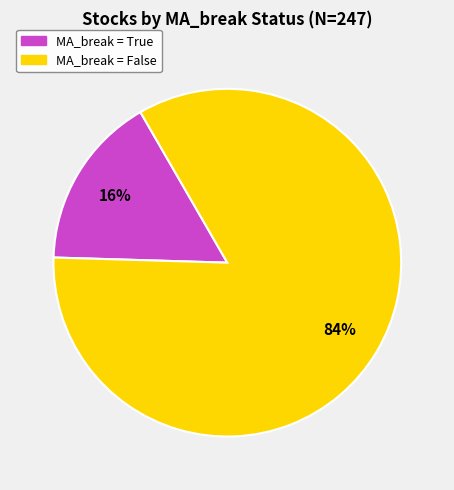

True or false: MA_break = True accounts for 16% of the total.

True